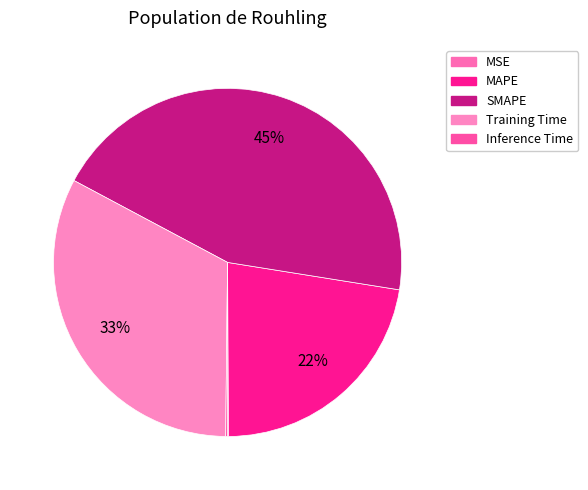

Which has a higher value, SMAPE or MAPE?

SMAPE